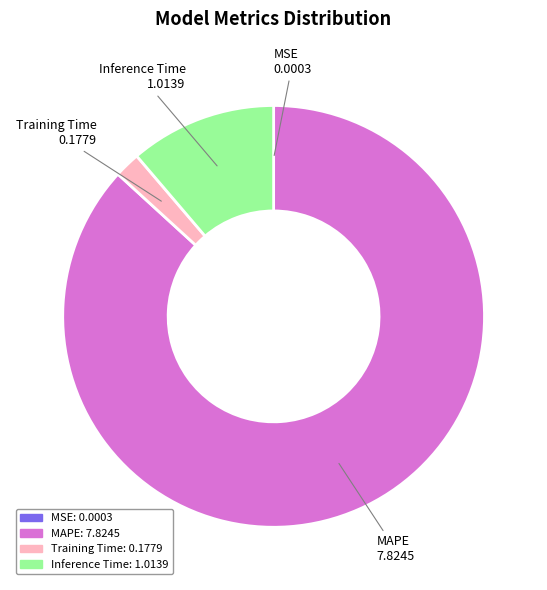

Does MAPE account for over 50% of the chart?

Yes